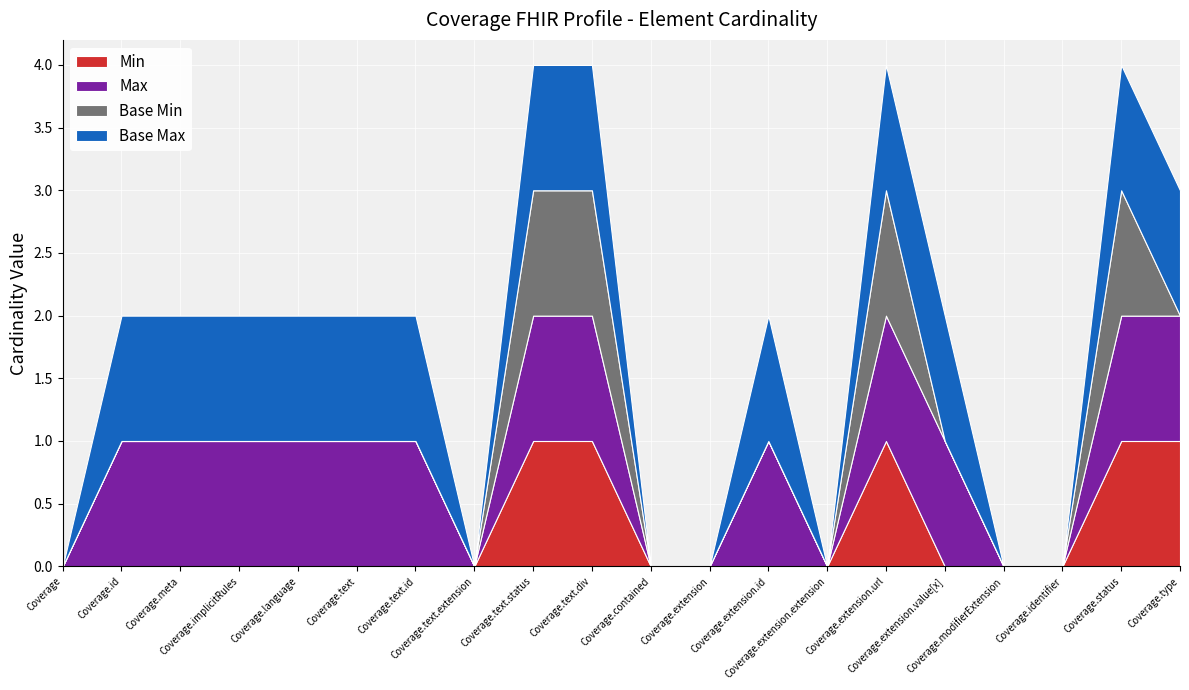

Reading left to right, transcribe all the data shown in this chart.

Min: Coverage=0	Coverage.id=0	Coverage.meta=0	Coverage.implicitRules=0	Coverage.language=0	Coverage.text=0	Coverage.text.id=0	Coverage.text.extension=0	Coverage.text.status=1	Coverage.text.div=1	Coverage.contained=0	Coverage.extension=0	Coverage.extension.id=0	Coverage.extension.extension=0	Coverage.extension.url=1	Coverage.extension.value[x]=0	Coverage.modifierExtension=0	Coverage.identifier=0	Coverage.status=1	Coverage.type=1
Max: Coverage=0	Coverage.id=1	Coverage.meta=1	Coverage.implicitRules=1	Coverage.language=1	Coverage.text=1	Coverage.text.id=1	Coverage.text.extension=0	Coverage.text.status=1	Coverage.text.div=1	Coverage.contained=0	Coverage.extension=0	Coverage.extension.id=1	Coverage.extension.extension=0	Coverage.extension.url=1	Coverage.extension.value[x]=1	Coverage.modifierExtension=0	Coverage.identifier=0	Coverage.status=1	Coverage.type=1
Base Min: Coverage=0	Coverage.id=0	Coverage.meta=0	Coverage.implicitRules=0	Coverage.language=0	Coverage.text=0	Coverage.text.id=0	Coverage.text.extension=0	Coverage.text.status=1	Coverage.text.div=1	Coverage.contained=0	Coverage.extension=0	Coverage.extension.id=0	Coverage.extension.extension=0	Coverage.extension.url=1	Coverage.extension.value[x]=0	Coverage.modifierExtension=0	Coverage.identifier=0	Coverage.status=1	Coverage.type=0
Base Max: Coverage=0	Coverage.id=1	Coverage.meta=1	Coverage.implicitRules=1	Coverage.language=1	Coverage.text=1	Coverage.text.id=1	Coverage.text.extension=0	Coverage.text.status=1	Coverage.text.div=1	Coverage.contained=0	Coverage.extension=0	Coverage.extension.id=1	Coverage.extension.extension=0	Coverage.extension.url=1	Coverage.extension.value[x]=1	Coverage.modifierExtension=0	Coverage.identifier=0	Coverage.status=1	Coverage.type=1